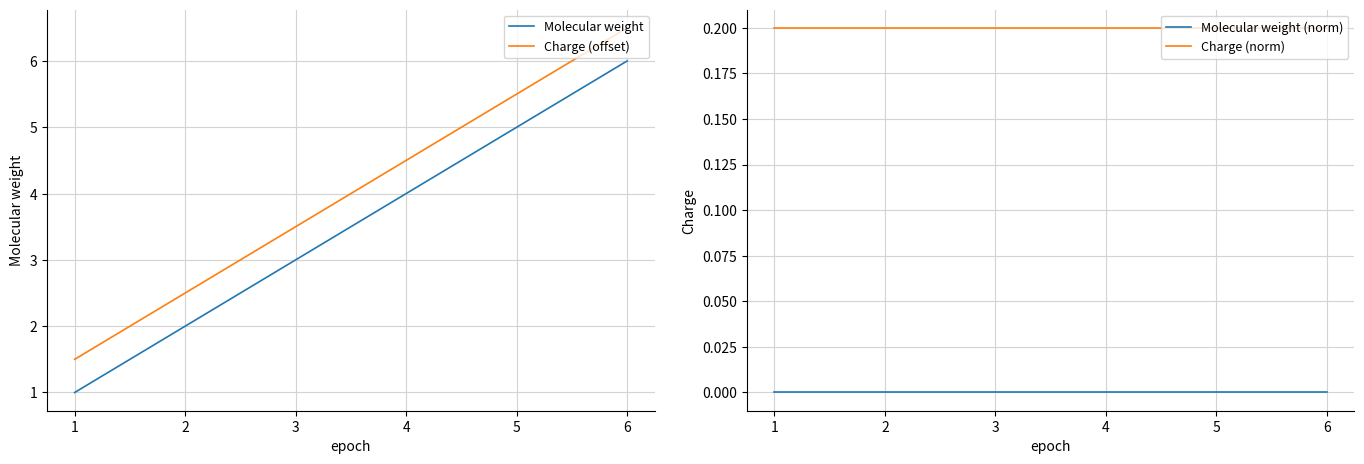

List the labels in order of Charge (offset) value, smallest first.

1, 2, 3, 4, 5, 6